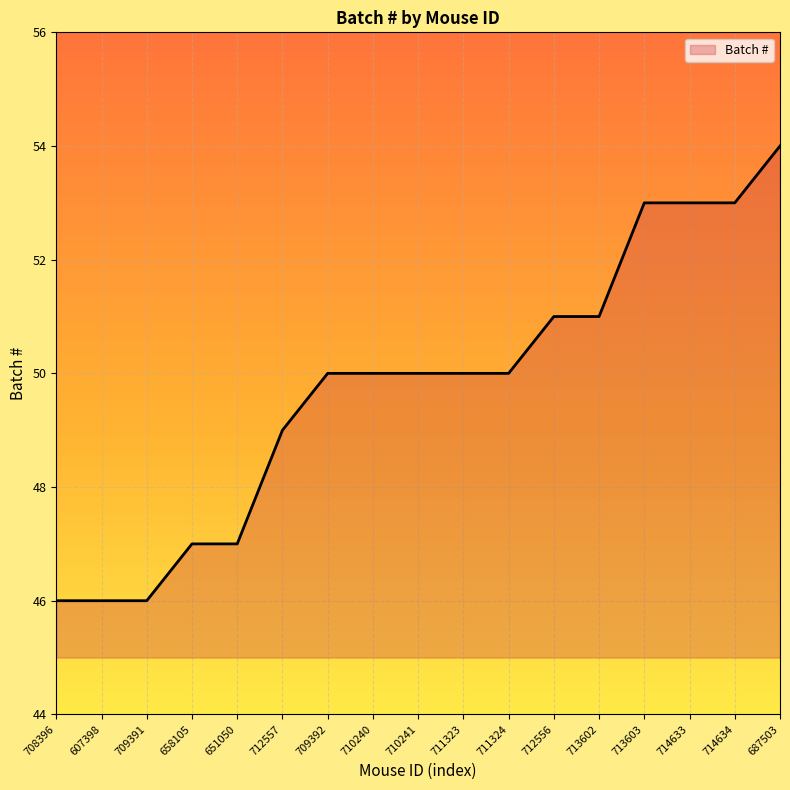

What position from the left is 708396?

1